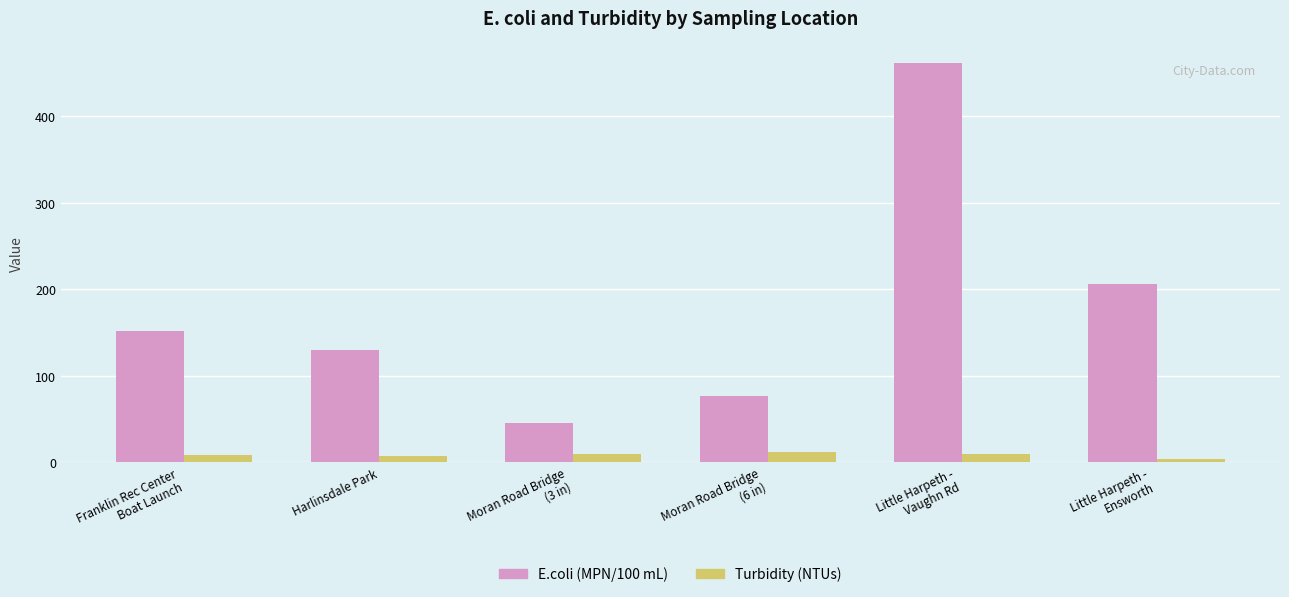

How many data points does each series have?

6